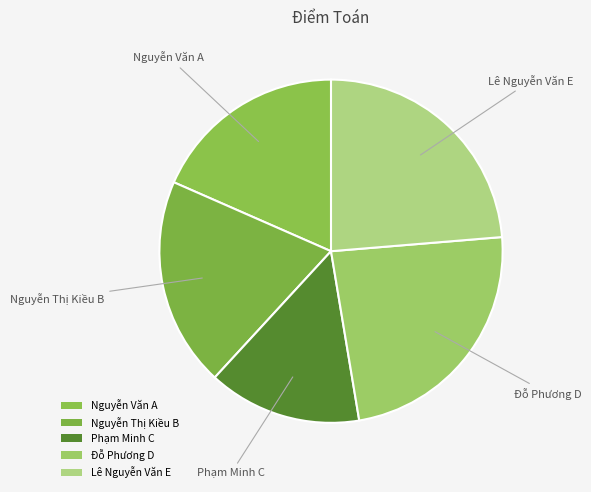

How many slices are in this pie chart?

5